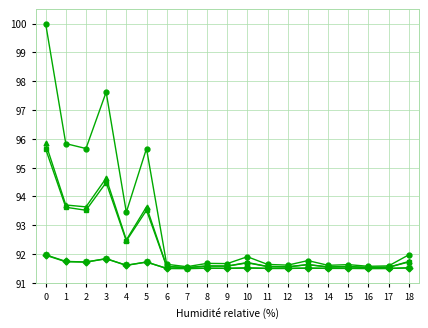

What is the total value across all series at 13?

458.1